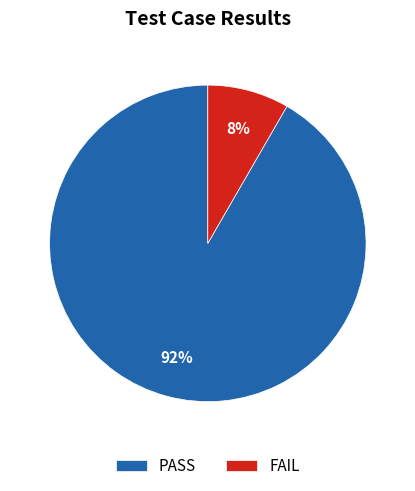

How many slices are in this pie chart?

2